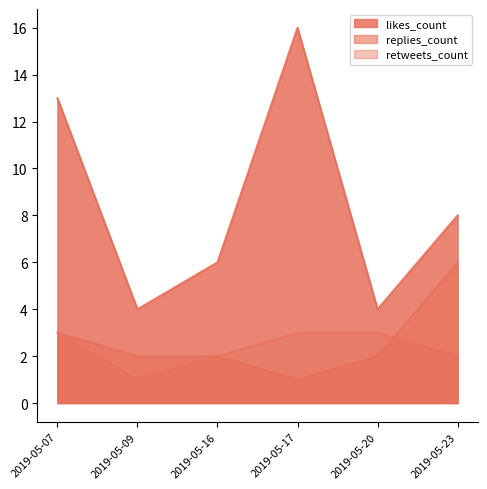

Between 2019-05-17 and 2019-05-20, which is larger?

2019-05-17